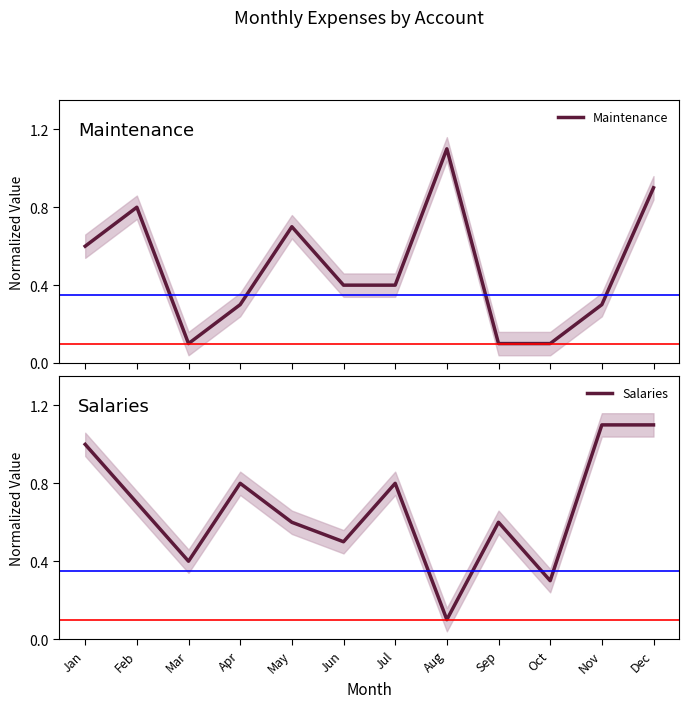

What is the value of the Salaries point at the 2nd from the left?

0.7